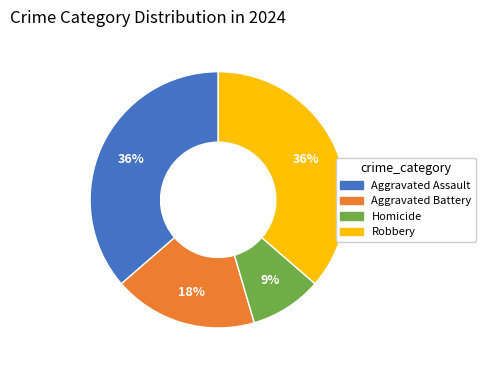

The Robbery slice represents 48% of the pie. True or false?

False